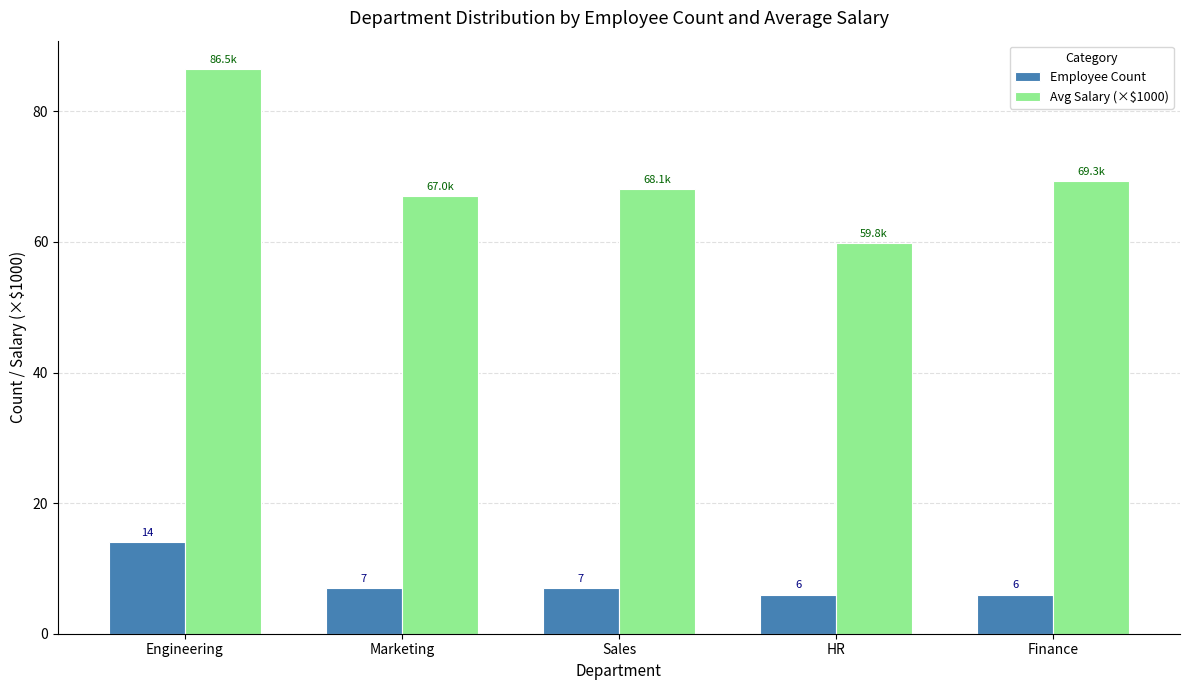

Rank the categories by Avg Salary (×$1000) value from highest to lowest.

Engineering, Finance, Sales, Marketing, HR